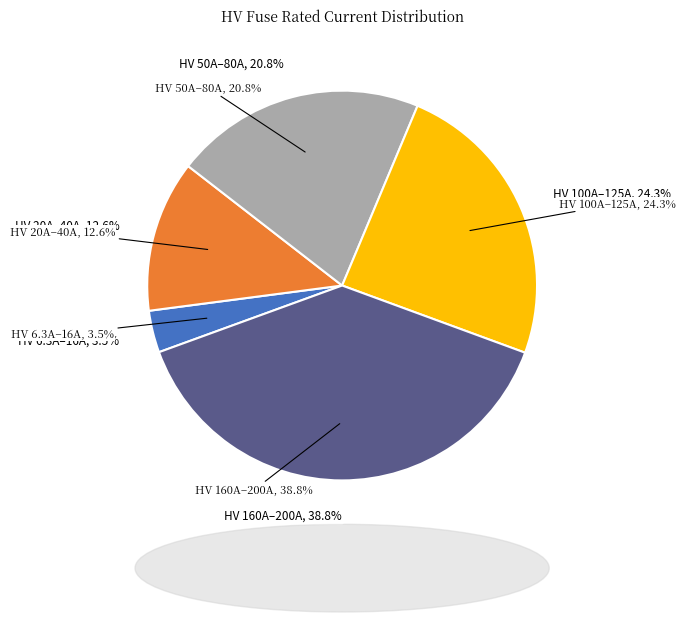

The HV 31.5A slice represents 18% of the pie. True or false?

False